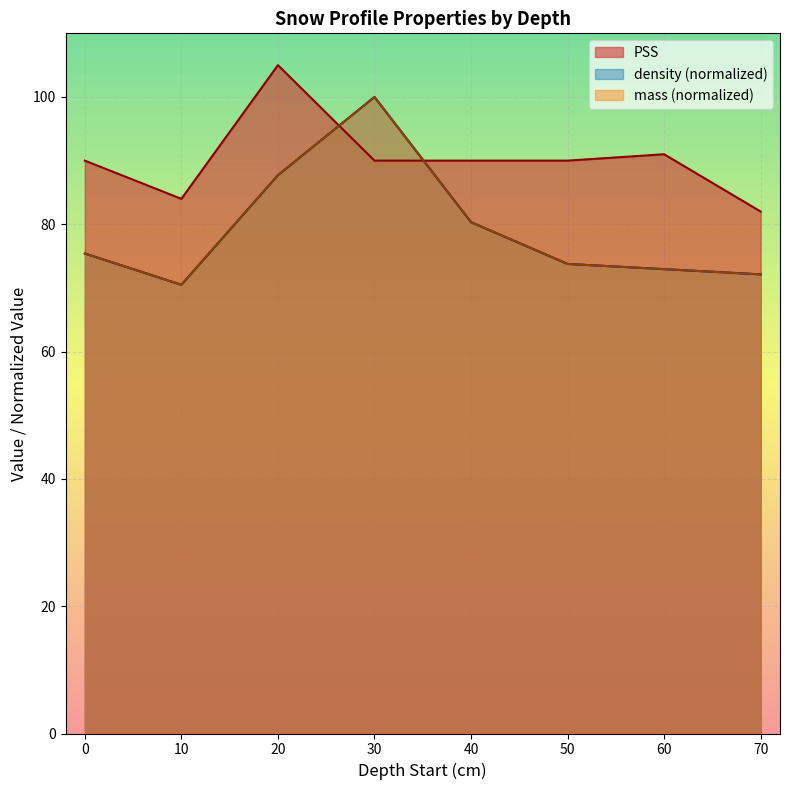

At which category is the sum across all series the highest?

30.0